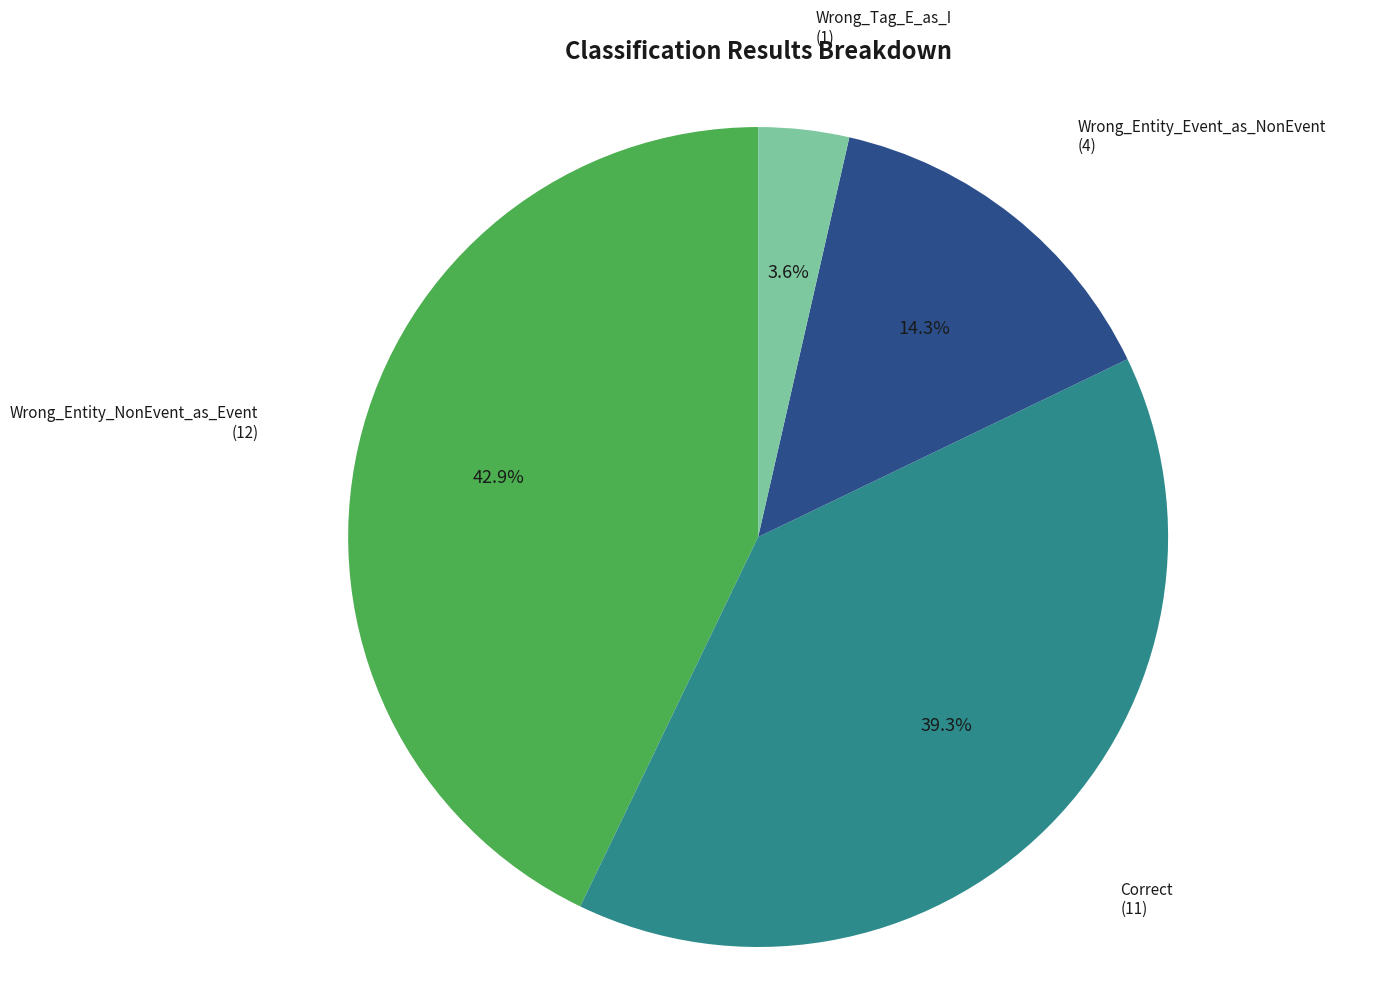

Is there a majority slice in this chart?

No